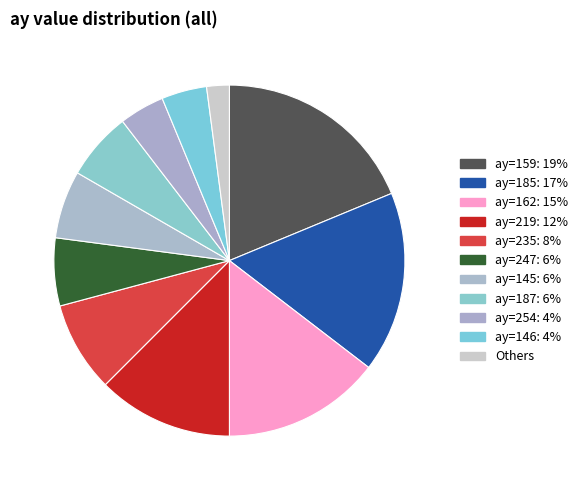

Is there a majority slice in this chart?

No